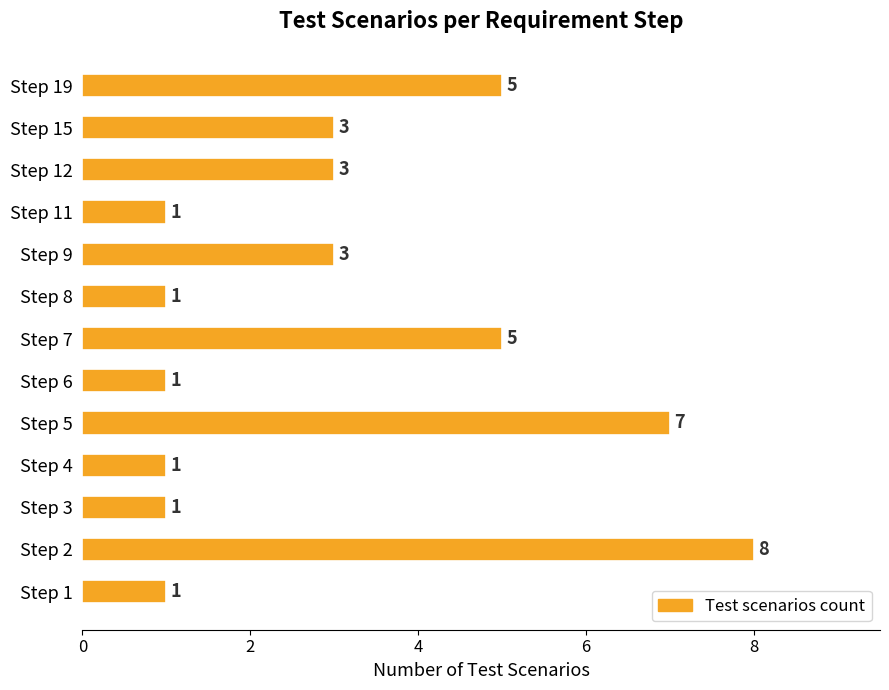

Reading top to bottom, what are all the values shown in this chart?

5	3	3	1	3	1	5	1	7	1	1	8	1